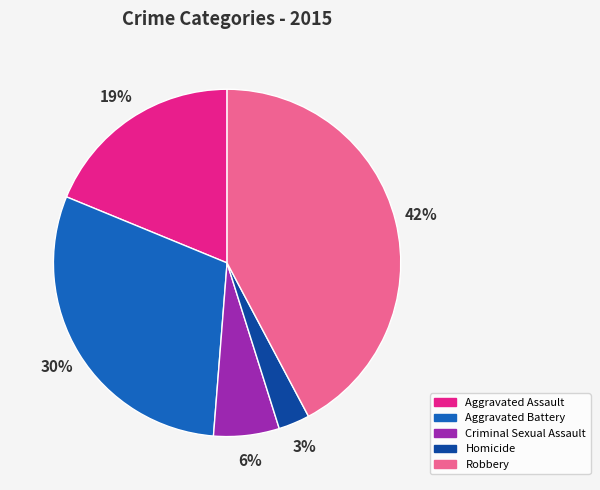

Is the sum of Aggravated Assault and Criminal Sexual Assault greater than half?

No